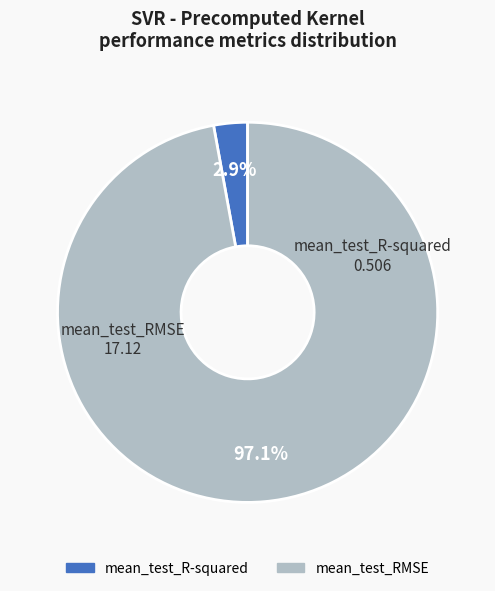

What percentage is the mean_test_R-squared slice, to the nearest percent?

3%